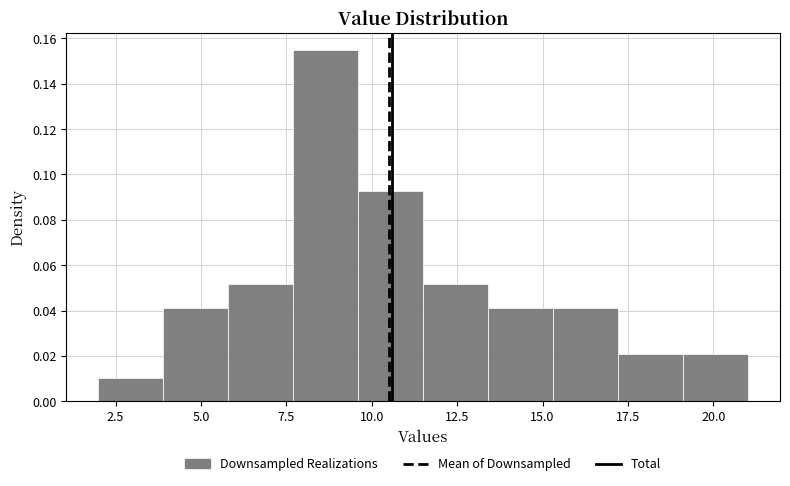

Around what value on the x-axis is the tallest bar? Give the approximate position of its centre, as read against the axis.

8.5